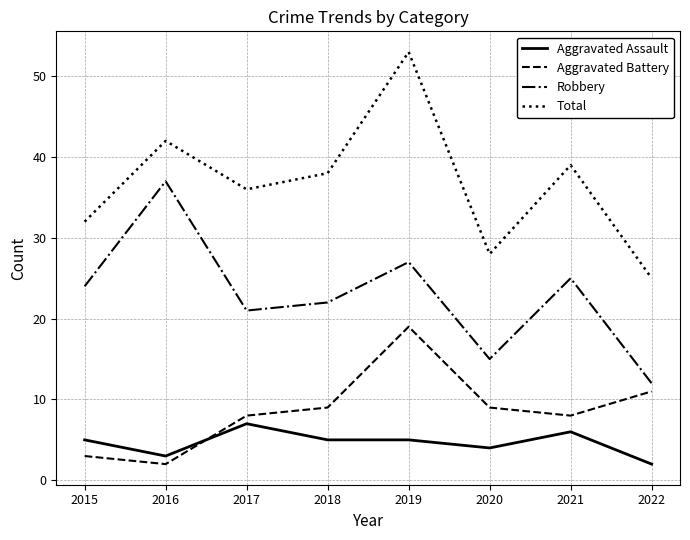

Reading right to left, what are all the values shown in this chart?

Aggravated Assault: 2022=2	2021=6	2020=4	2019=5	2018=5	2017=7	2016=3	2015=5
Aggravated Battery: 2022=11	2021=8	2020=9	2019=19	2018=9	2017=8	2016=2	2015=3
Robbery: 2022=12	2021=25	2020=15	2019=27	2018=22	2017=21	2016=37	2015=24
Total: 2022=25	2021=39	2020=28	2019=53	2018=38	2017=36	2016=42	2015=32